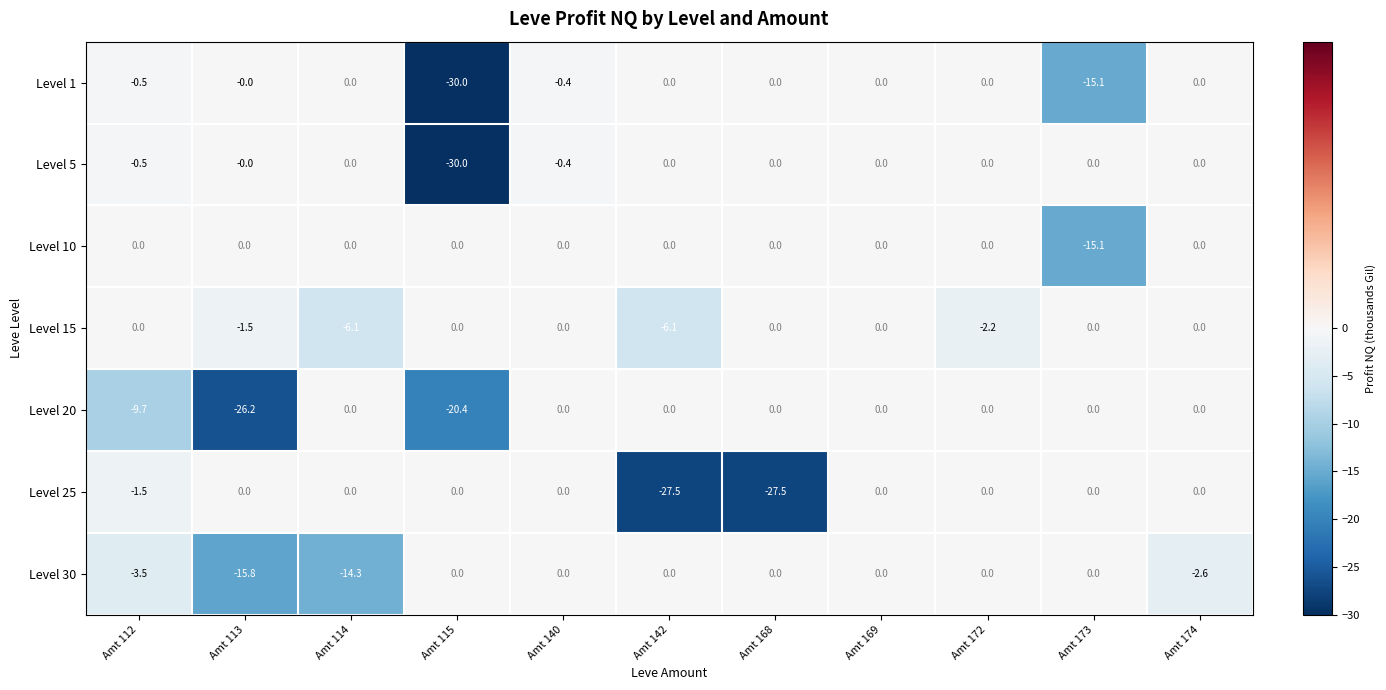

The value of Level 1 at Amt 113 is 9.3. True or false?

False